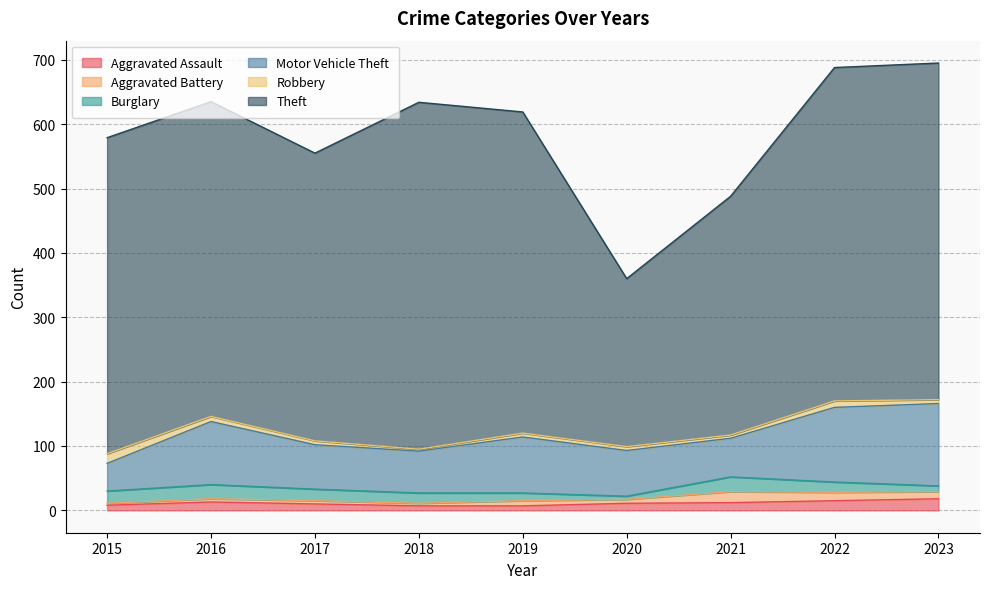

True or false: Burglary has a value of 19 at 2015.

True